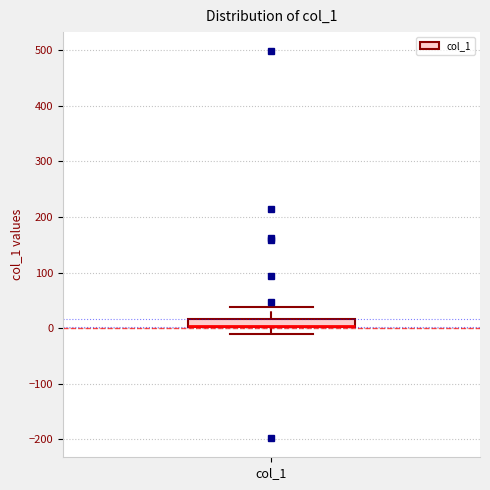

Read this box plot against the y-axis: the position of the median line, the range covered by the box, and the ends of both whiskers. The values are not printed on the chart, so give them approximately, as read against the axis.

median 0 (drawn on the box's lower edge), box 0 to 20, whiskers -10 to 40